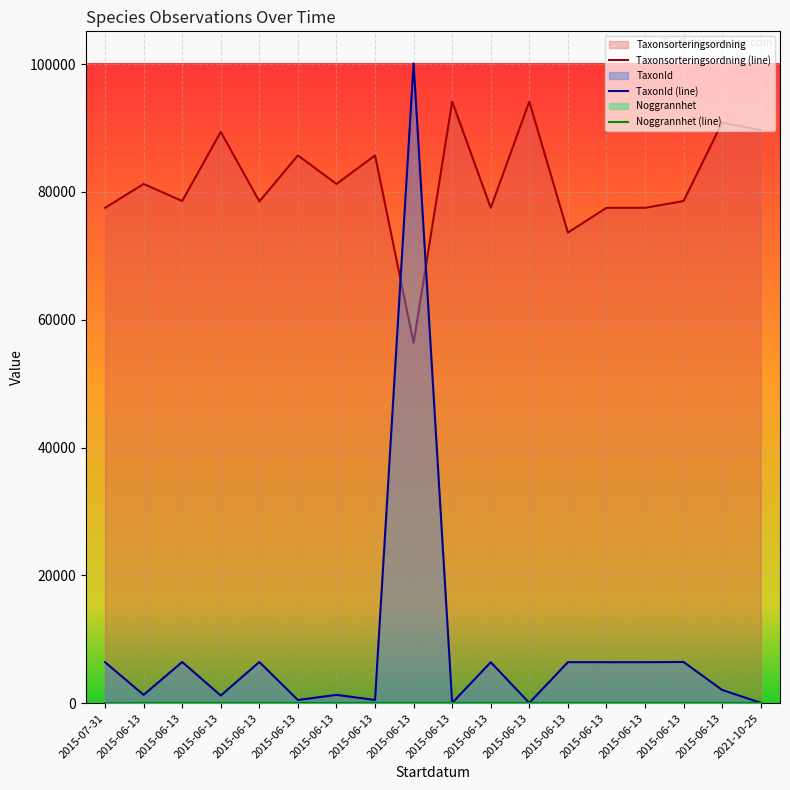

What is the label of the 10th point from the right?

2015-06-13